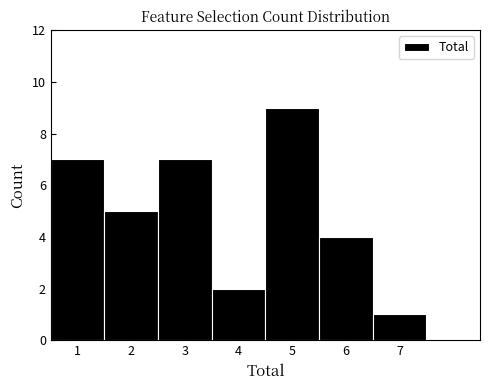

Reading left to right, transcribe this chart: for each bar, give the range it covers on the x-axis and its height. The values are not printed on the chart, so give them approximately, as read against the axis.

0.5 to 1.5: 7
1.5 to 2.5: 5
2.5 to 3.5: 7
3.5 to 4.5: 2
4.5 to 5.5: 9
5.5 to 6.5: 4
6.5 to 7.5: 1